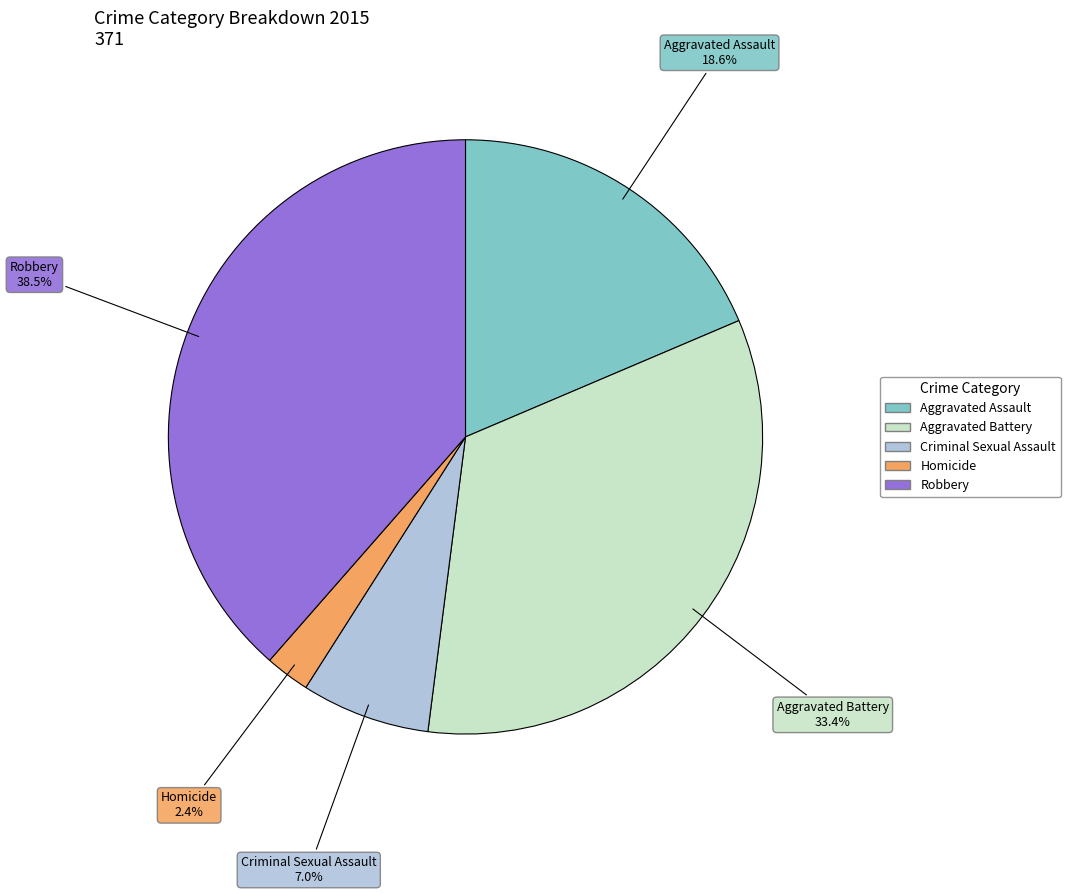

Count the number of slices in the pie.

5